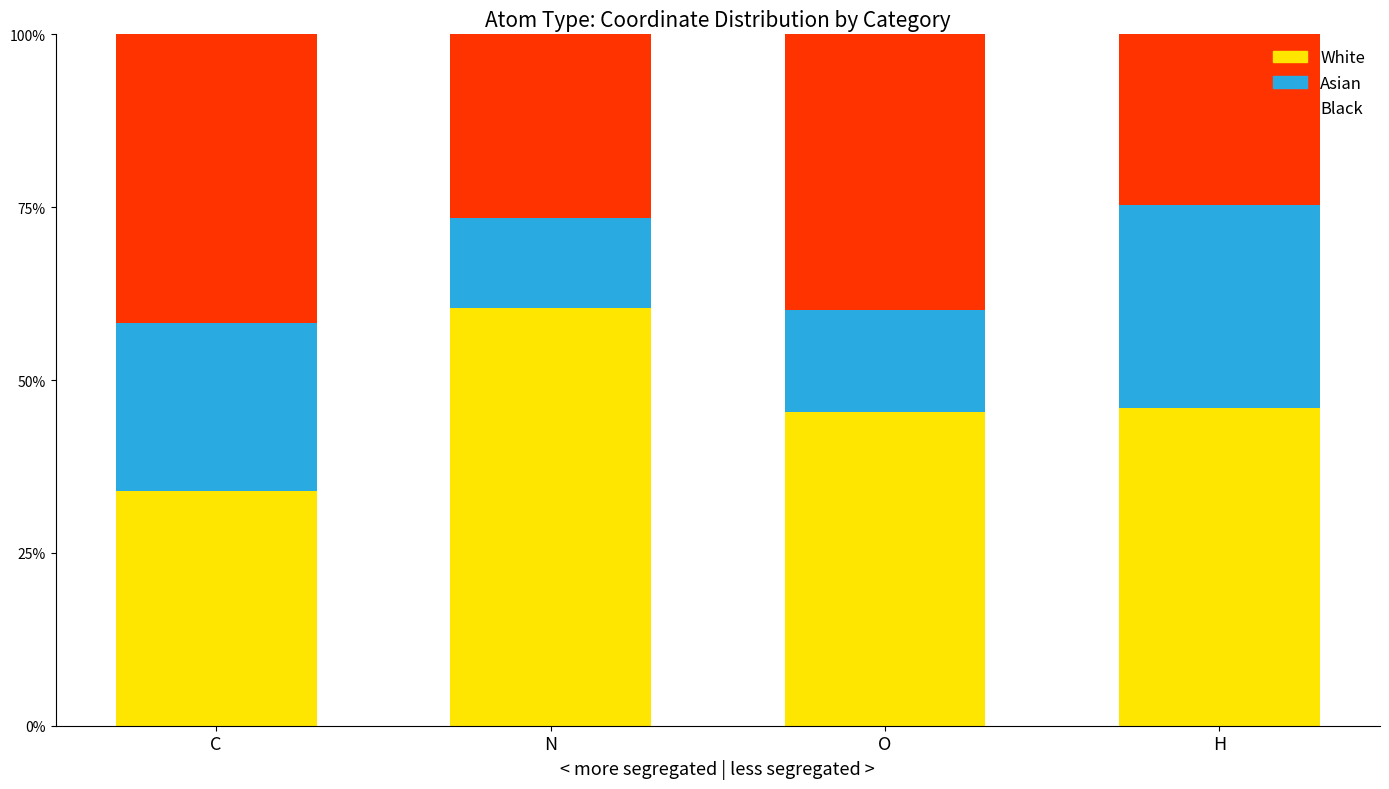

Is it true that White equals 50.1 at C?

False